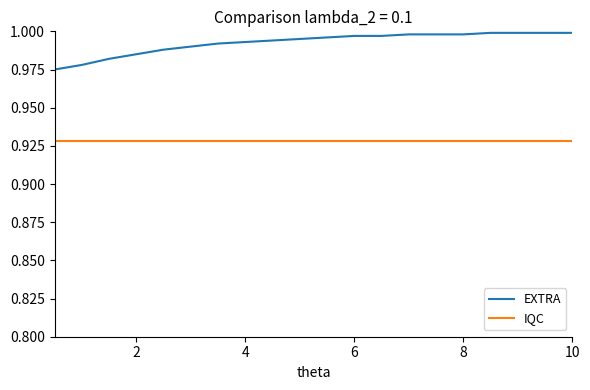

List the series in order of their peak value, lowest first.

IQC, EXTRA